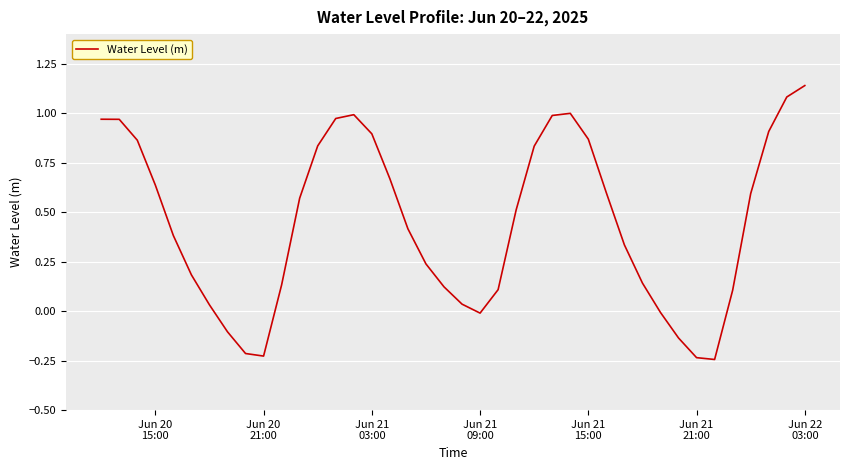

What is the greatest value displayed?

1.1